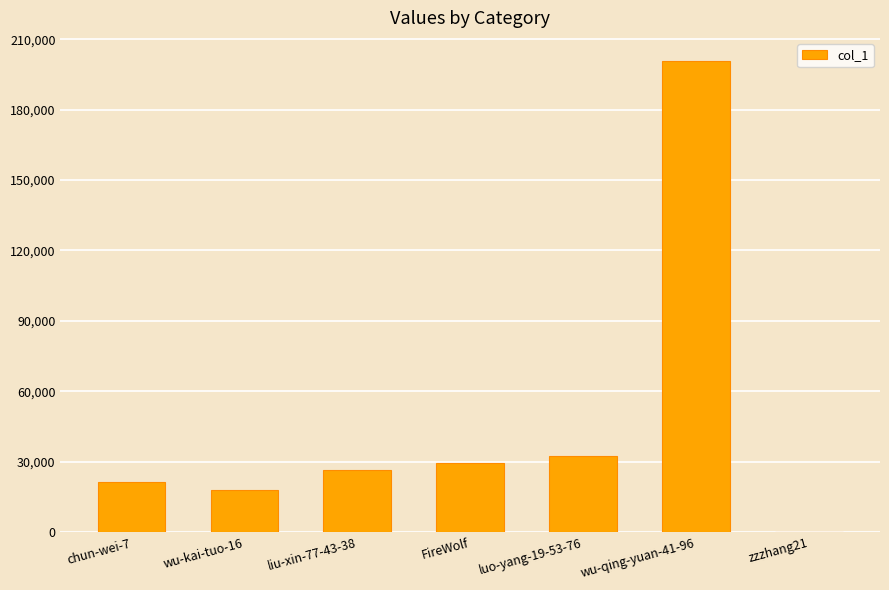

The value at luo-yang-19-53-76 is 55178. True or false?

False